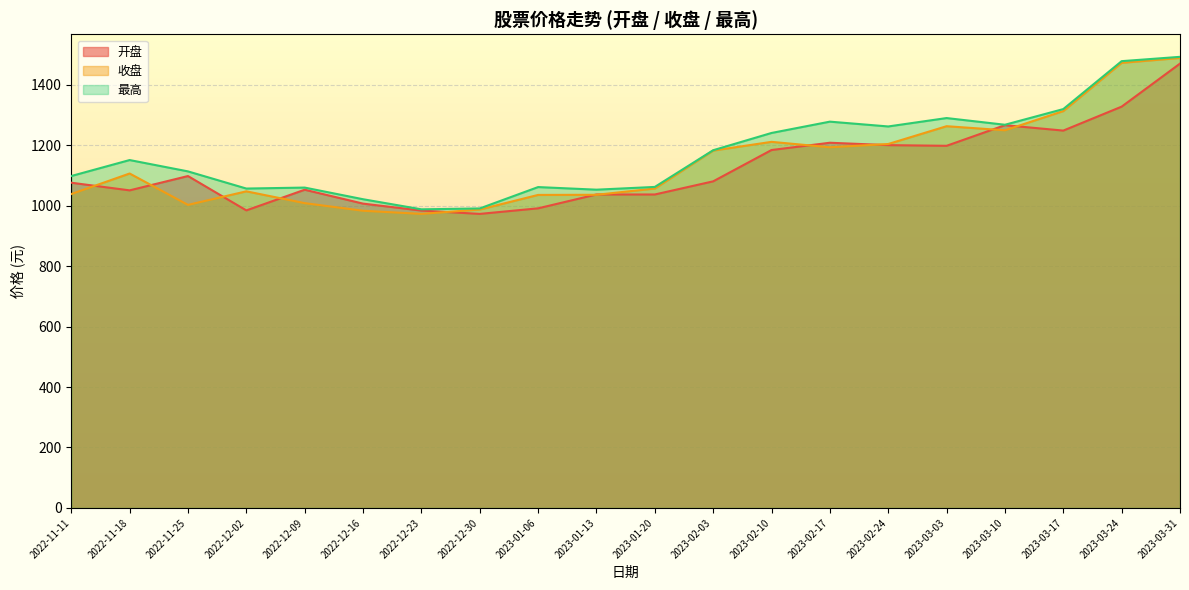

True or false: 开盘 has more than 1 points higher than both neighbors.

True